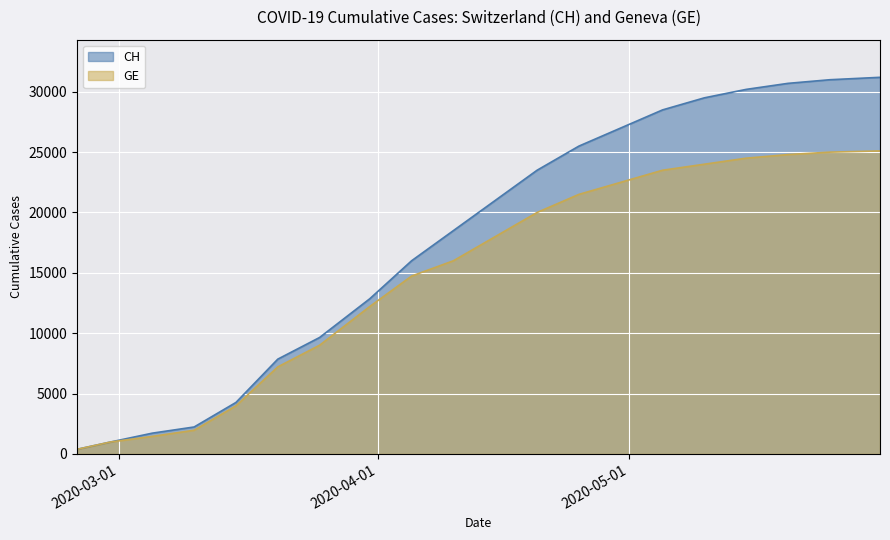

What are all the series names shown in the legend?

CH, GE